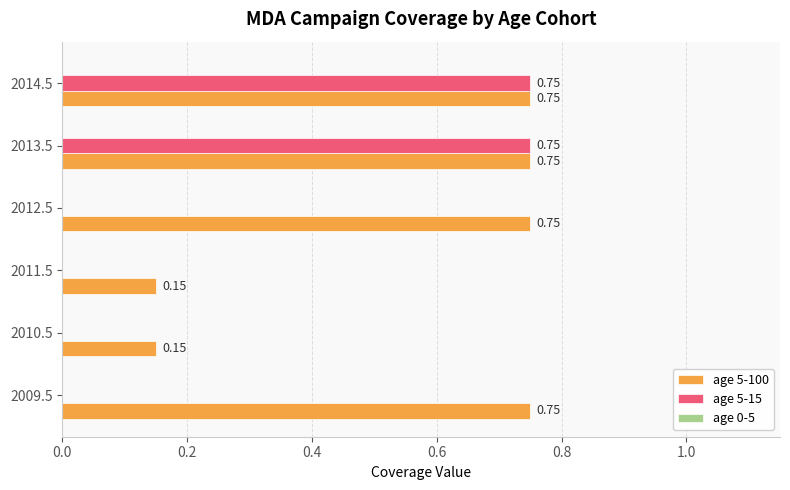

Between 2009.5 and 2013.5, which series saw the biggest shift?

age 5-15